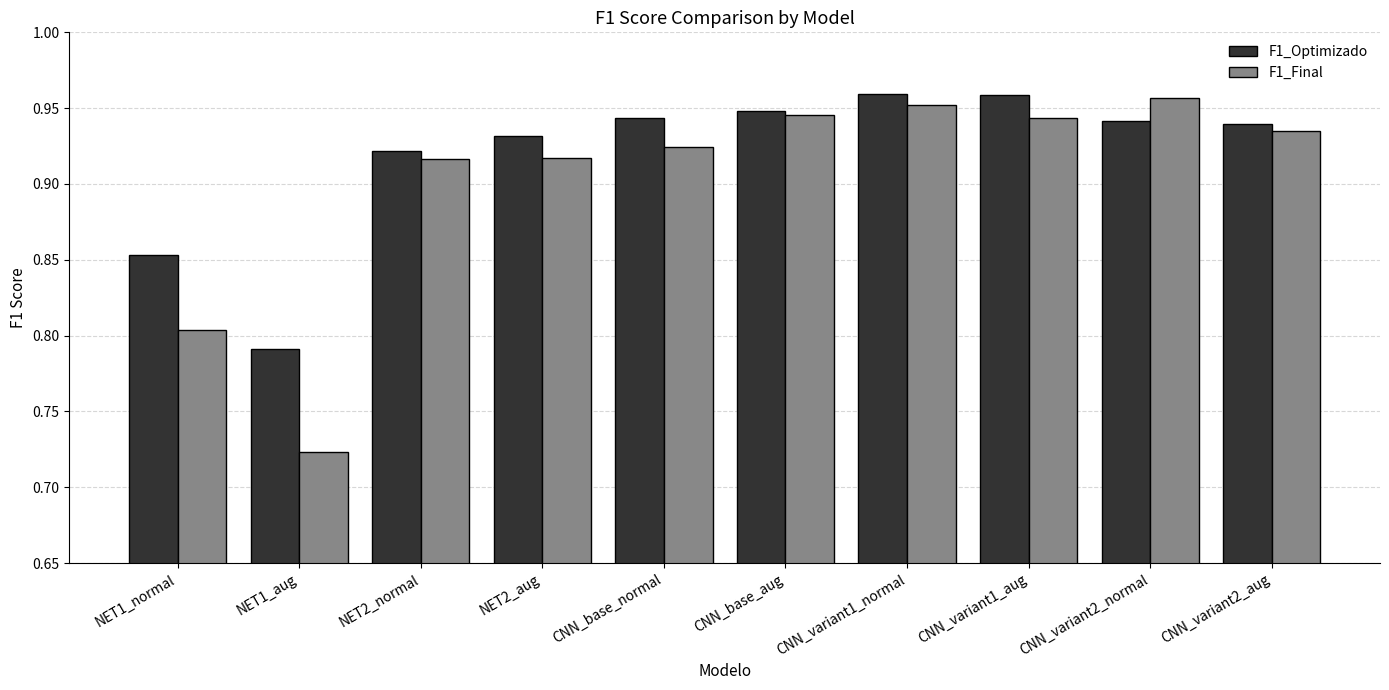

The F1_Optimizado series shows 0.3 at CNN_variant2_normal. True or false?

False